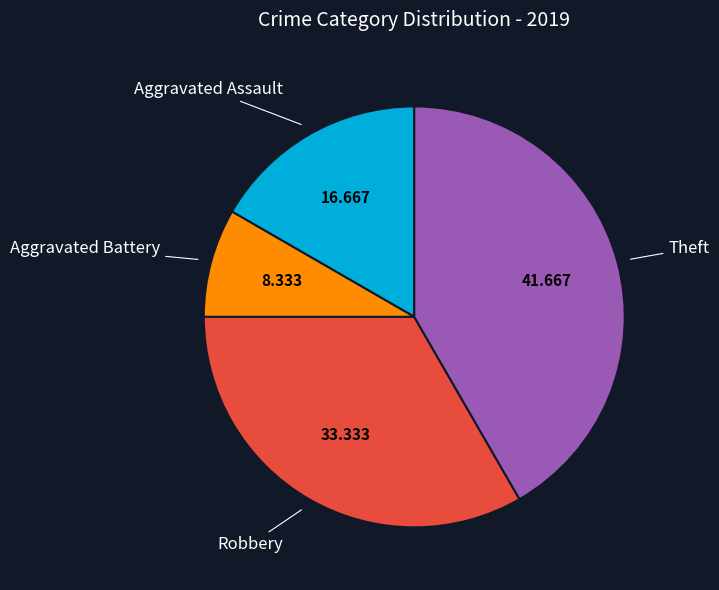

Is there any slice that represents more than half of the pie?

No